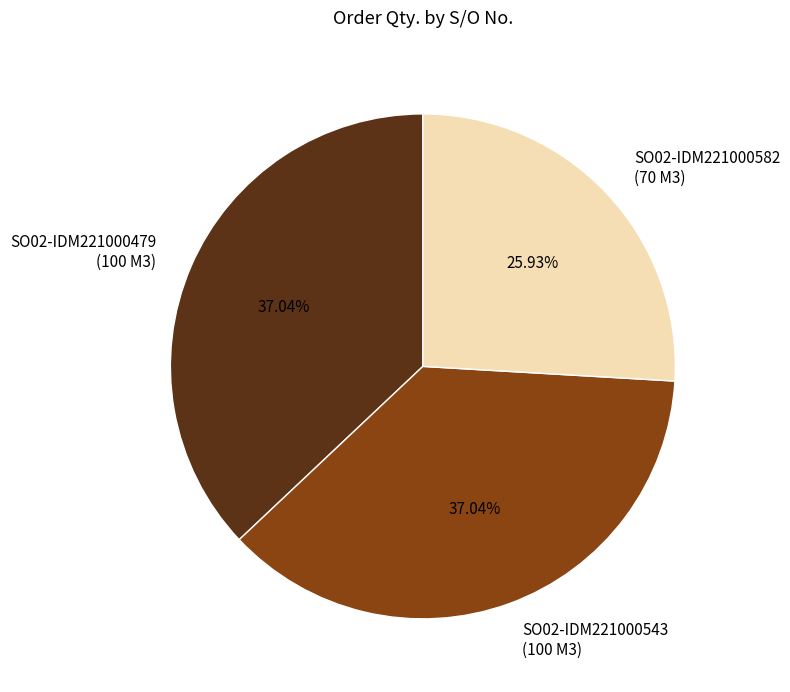

Approximately how many times larger is the value at SO02-IDM221000479 (100 M3) compared to SO02-IDM221000582 (70 M3)?

1.4